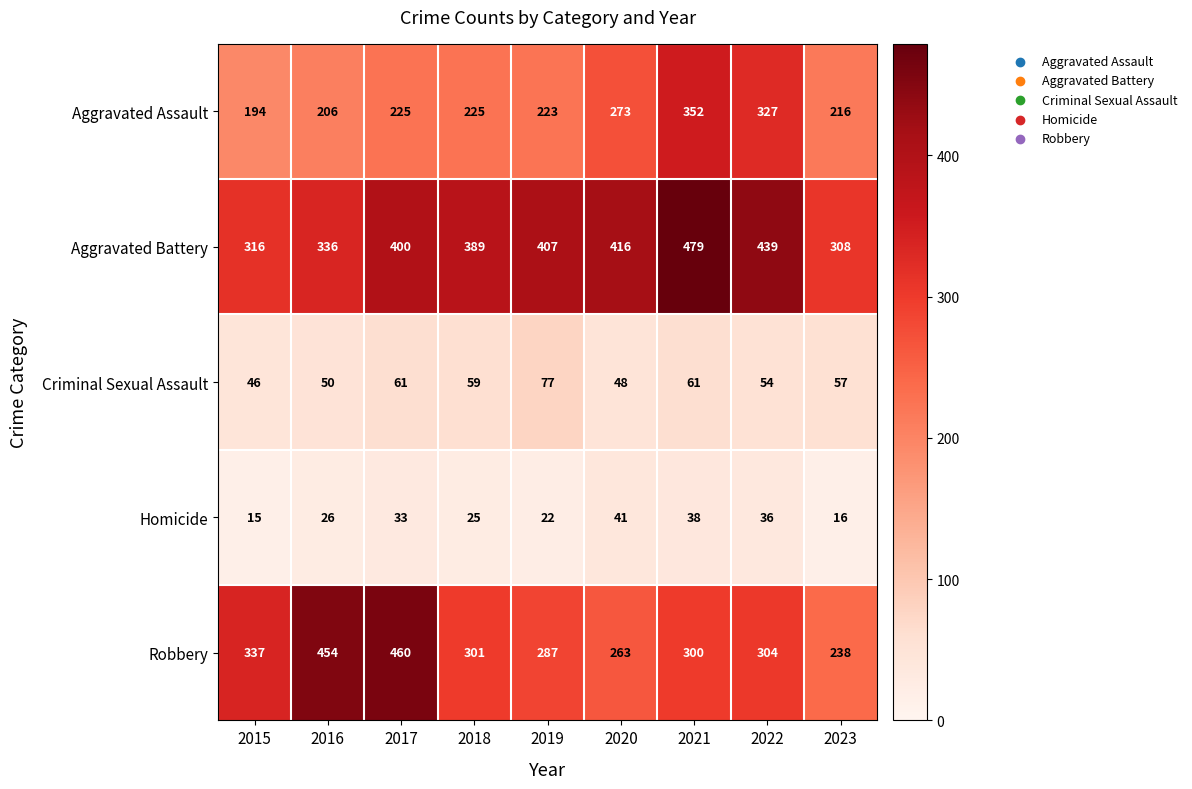

What is the maximum value shown in the chart?

479